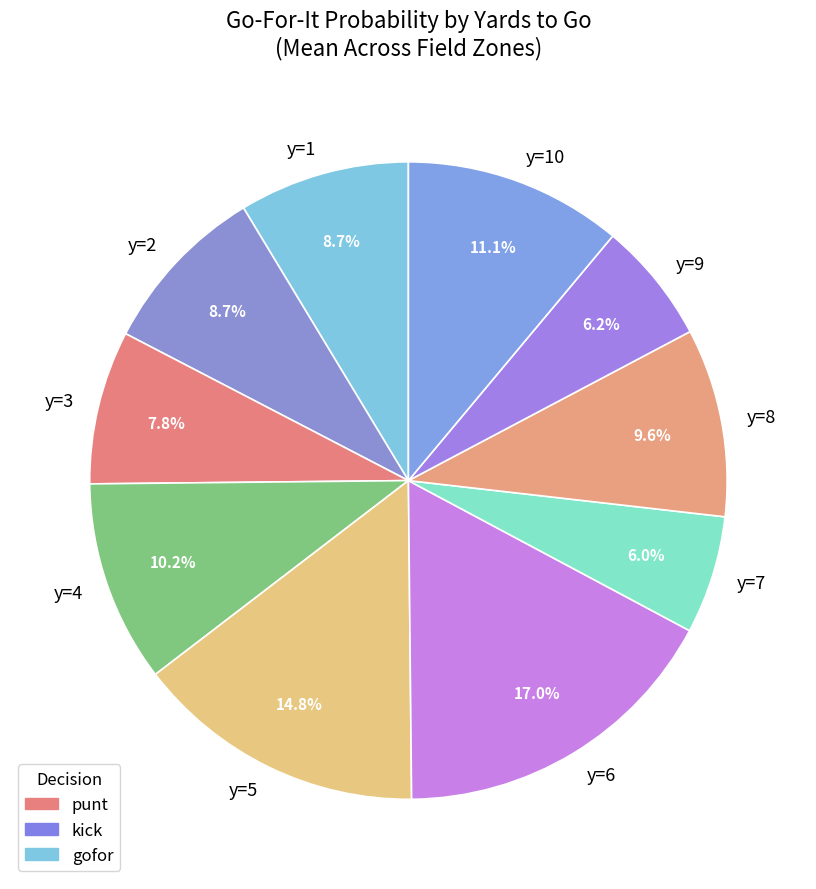

Is it true that y=10 is 21% of the pie?

False